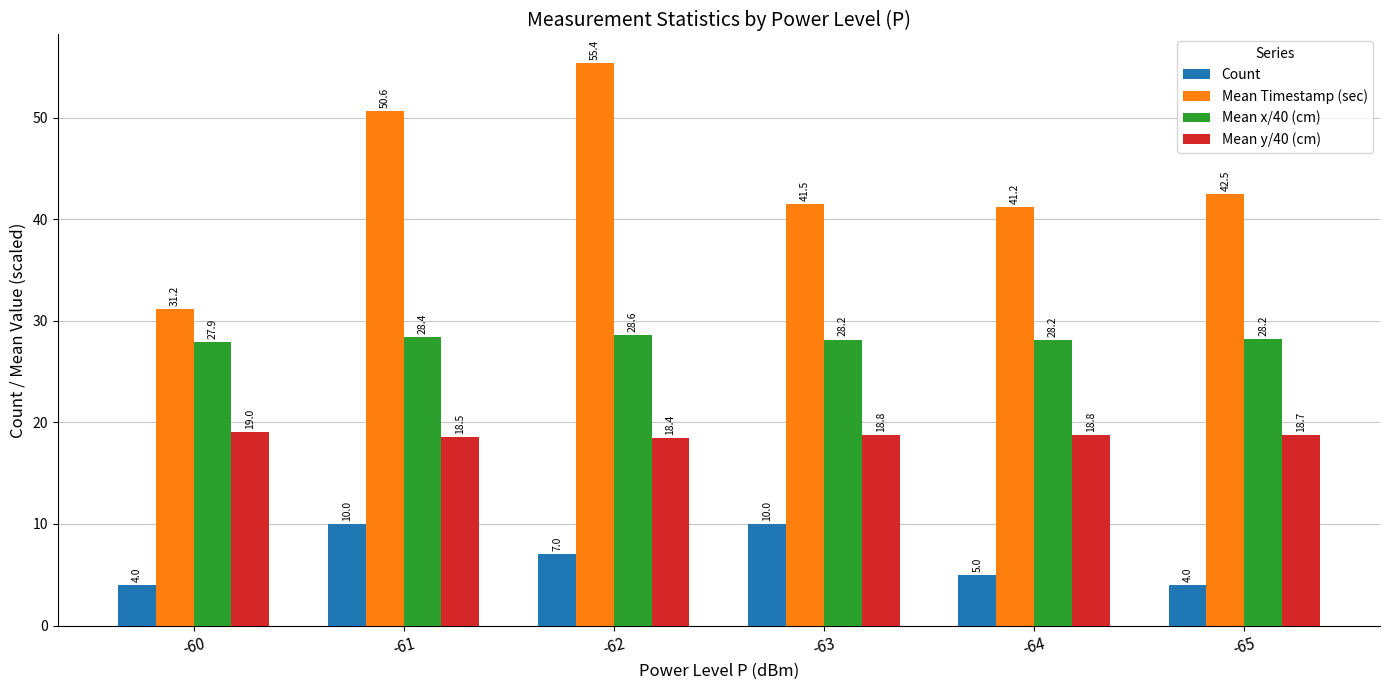

What is the total value across all series at -65?

93.4